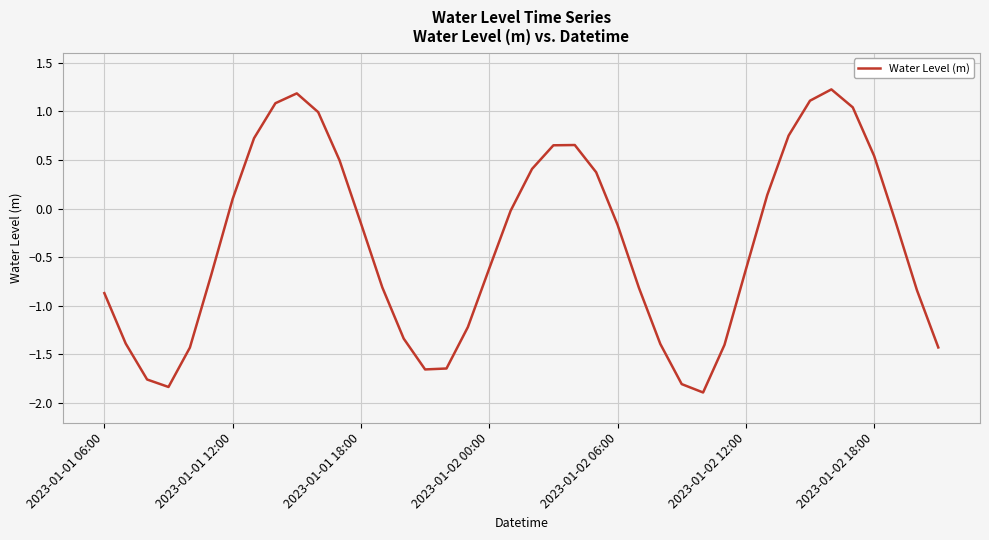

How many values are below zero?

24